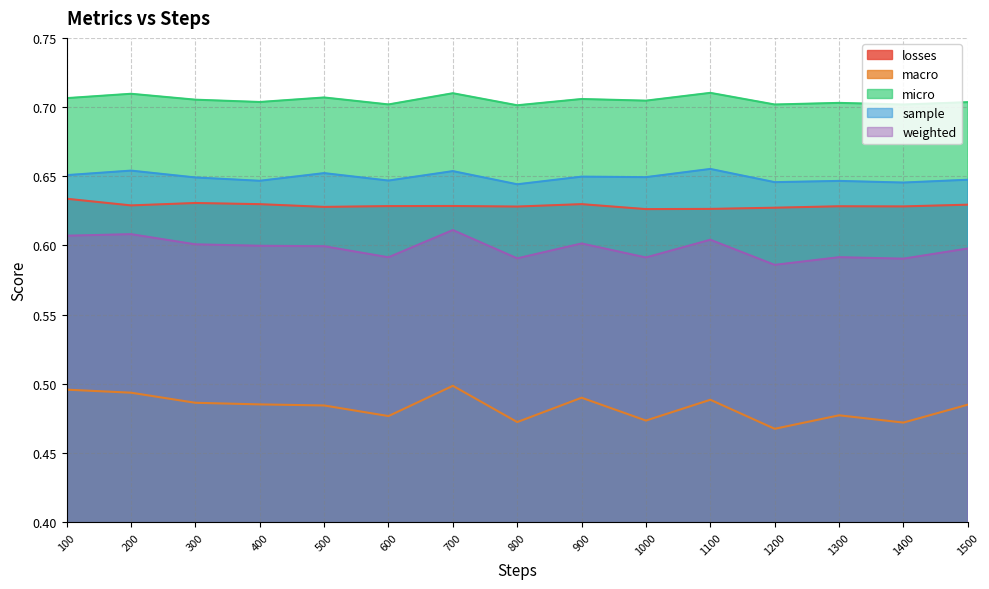

The value of macro at 1400 is 0.2. True or false?

False